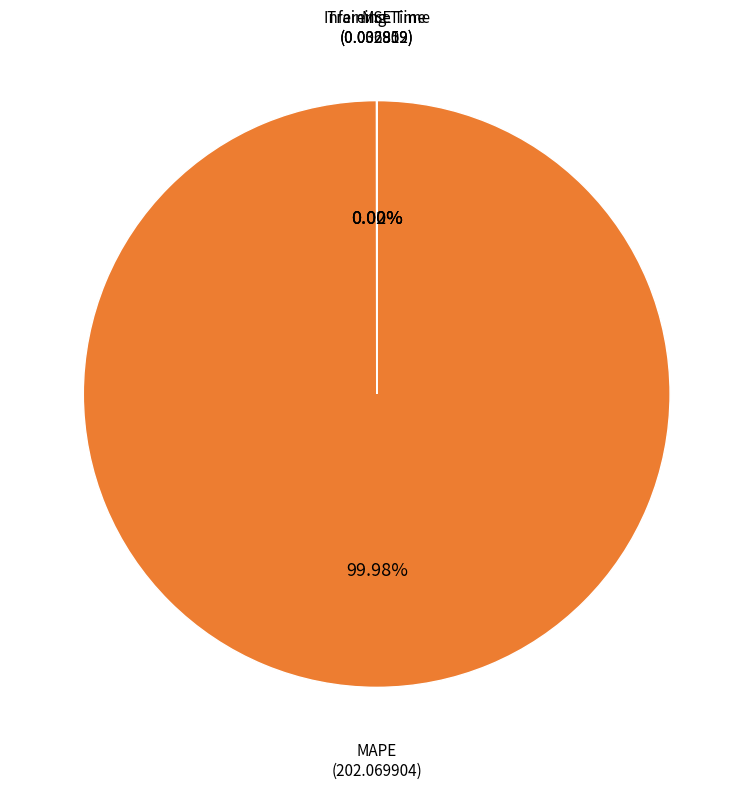

What is the largest slice in the pie chart?

MAPE